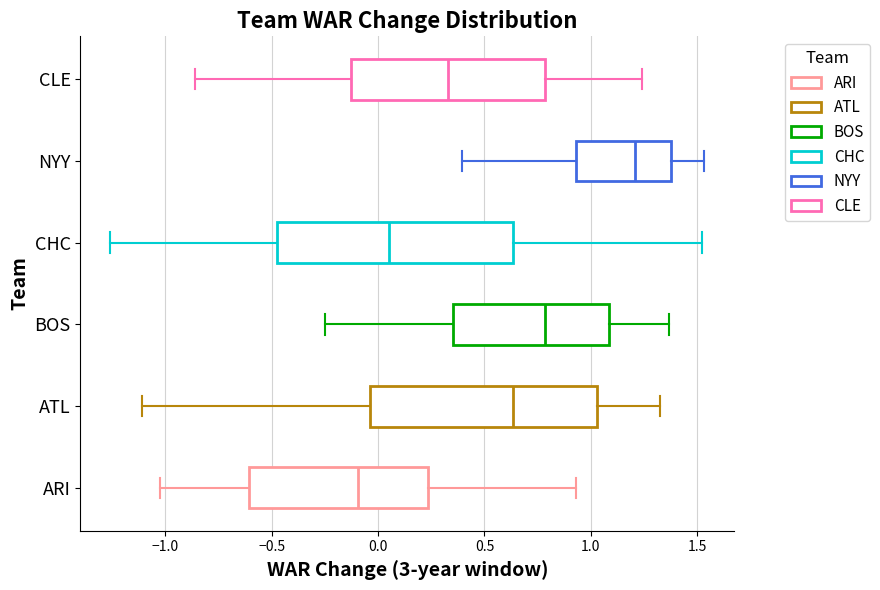

Which box's median line is the furthest to the right?

NYY